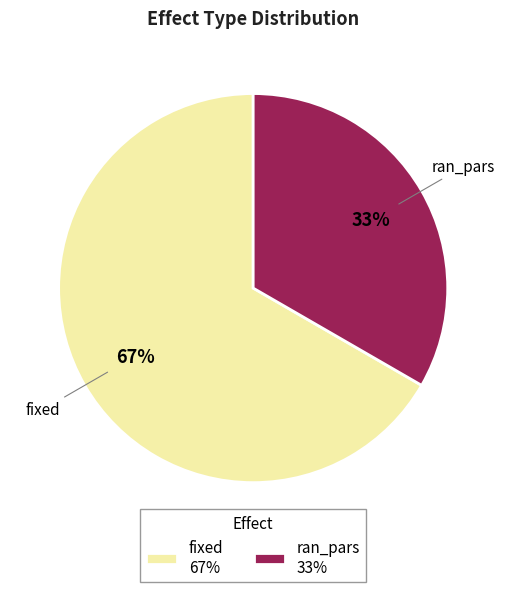

What is the ratio of the value at fixed to the value at ran_pars?

2.0